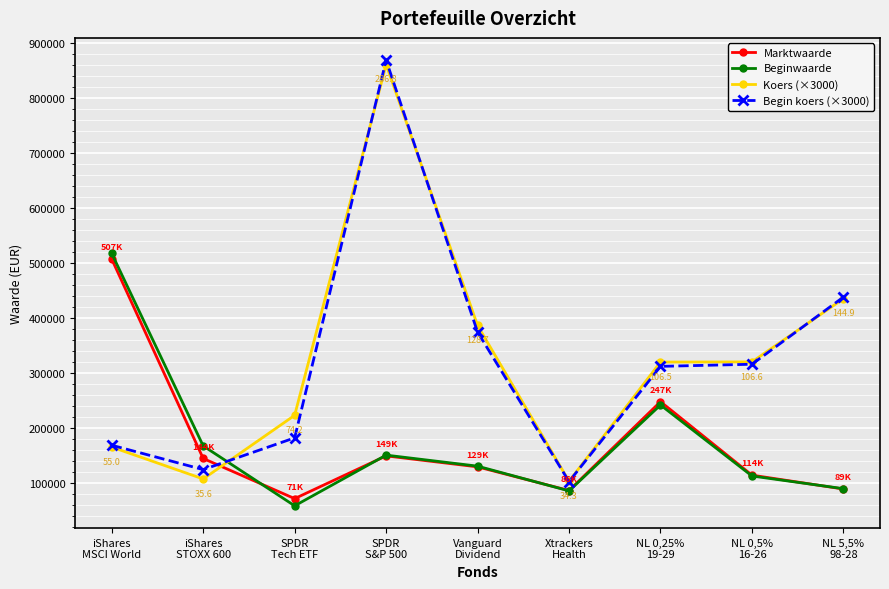

In Beginwaarde, how many points are higher than both neighbors (excluding endpoints)?

2